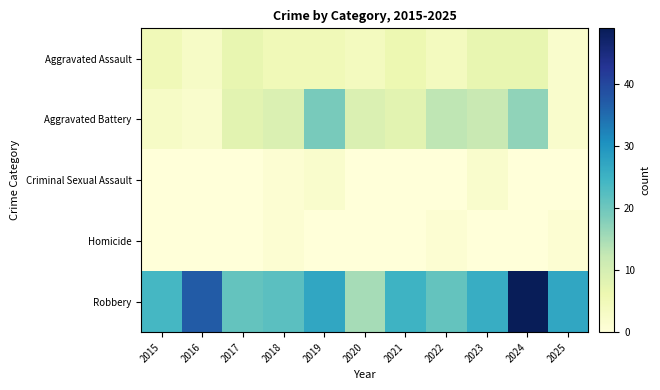

What is the total value across all series at 2021?

39